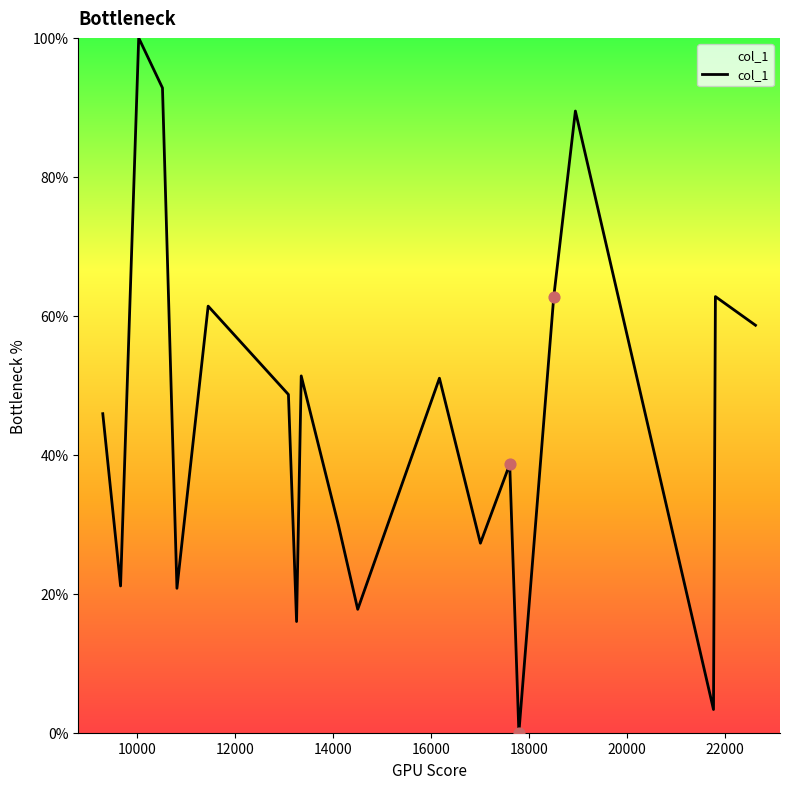

What is the maximum value shown in the chart?

100.0